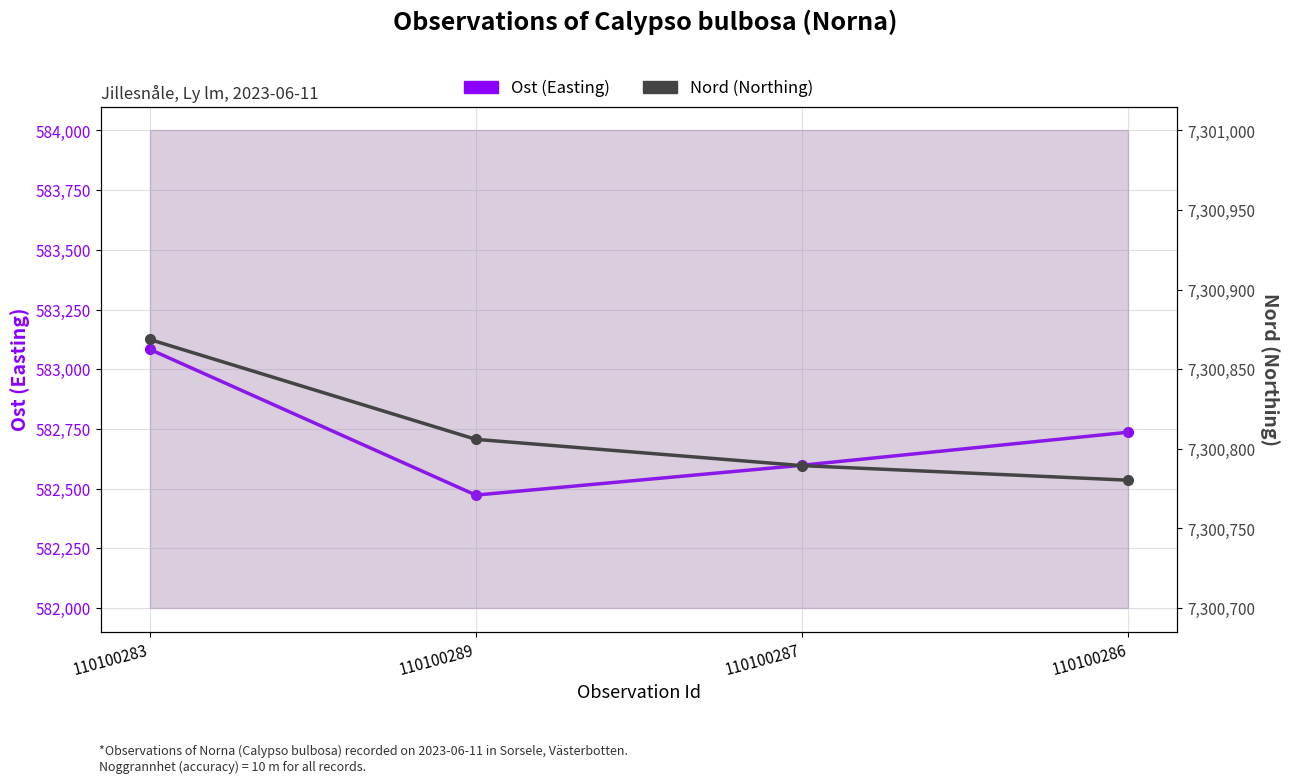

Count the number of data series in this chart.

2